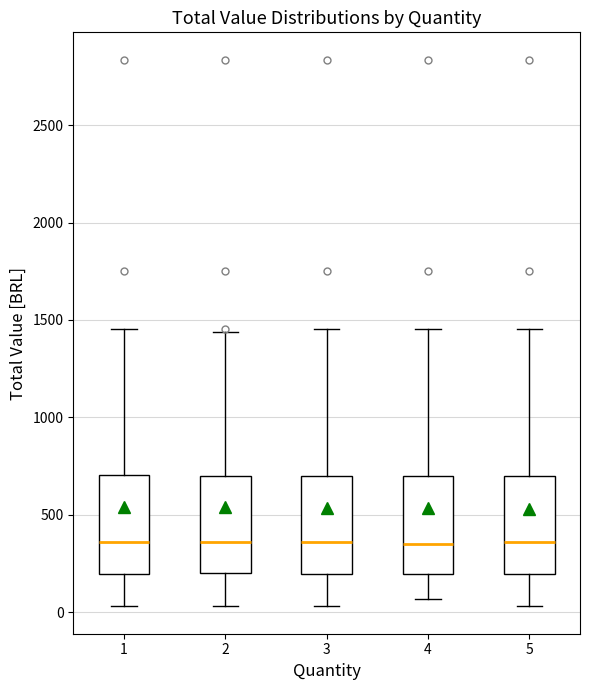

Reading left to right, read every box against the y-axis: the position of its median line, the range the box covers, and the ends of its whiskers. The values are not printed on the chart, so give them approximately, as read against the axis.

1: median 350, box 200 to 700, whiskers 50 to 1450
2: median 350, box 200 to 700, whiskers 50 to 1450
3: median 350, box 200 to 700, whiskers 50 to 1450
4: median 350, box 200 to 700, whiskers 50 to 1450
5: median 350, box 200 to 700, whiskers 50 to 1450